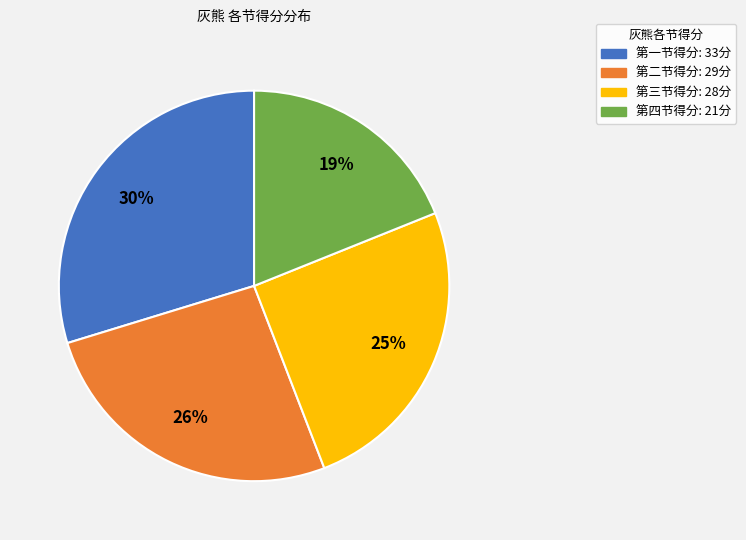

To the nearest percent, what is the average slice percentage?

25%